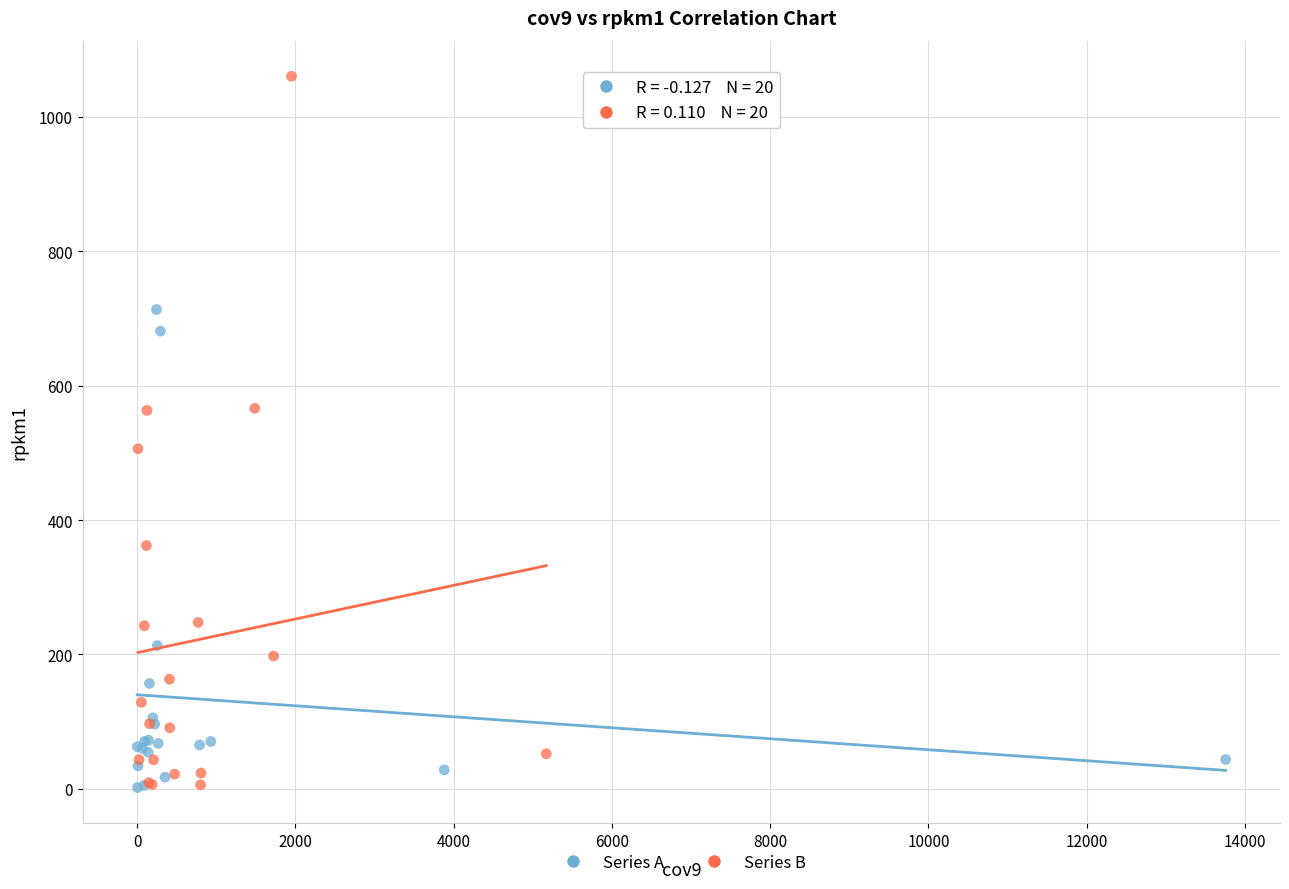

What are all the series names shown in the legend?

Series A, Series B